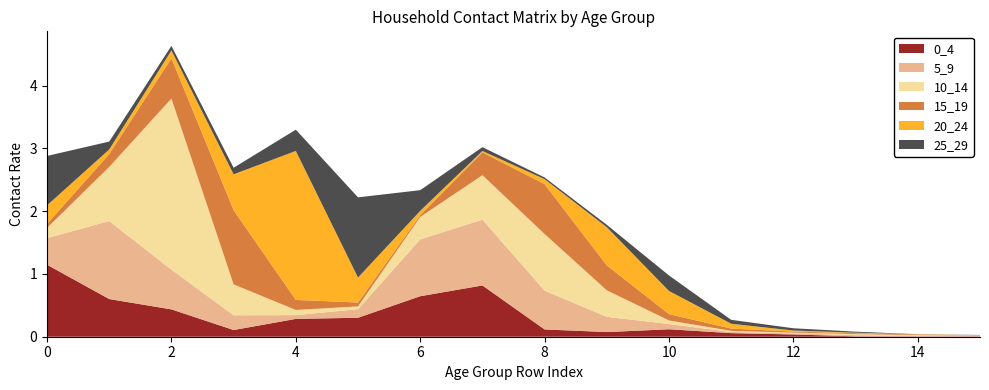

Reading right to left, list all the values displayed in this chart.

0_4: 15=0.0	14=0.0	13=0.0	12=0.0	11=0.1	10=0.1	9=0.1	8=0.1	7=0.8	6=0.6	5=0.3	4=0.3	3=0.1	2=0.4	1=0.6	0=1.1
5_9: 15=0.0	14=0.0	13=0.0	12=0.0	11=0.0	10=0.1	9=0.2	8=0.6	7=1.0	6=0.9	5=0.1	4=0.1	3=0.2	2=0.6	1=1.2	0=0.4
10_14: 15=0.0	14=0.0	13=0.0	12=0.0	11=0.0	10=0.1	9=0.4	8=0.9	7=0.7	6=0.4	5=0.0	4=0.1	3=0.5	2=2.7	1=0.9	0=0.2
15_19: 15=0.0	14=0.0	13=0.0	12=0.0	11=0.0	10=0.1	9=0.4	8=0.8	7=0.4	6=0.0	5=0.1	4=0.2	3=1.2	2=0.6	1=0.2	0=0.1
20_24: 15=0.0	14=0.0	13=0.0	12=0.0	11=0.1	10=0.4	9=0.6	8=0.1	7=0.0	6=0.1	5=0.4	4=2.4	3=0.6	2=0.1	1=0.1	0=0.3
25_29: 15=0.0	14=0.0	13=0.0	12=0.0	11=0.1	10=0.2	9=0.0	8=0.0	7=0.1	6=0.3	5=1.3	4=0.3	3=0.1	2=0.1	1=0.1	0=0.8